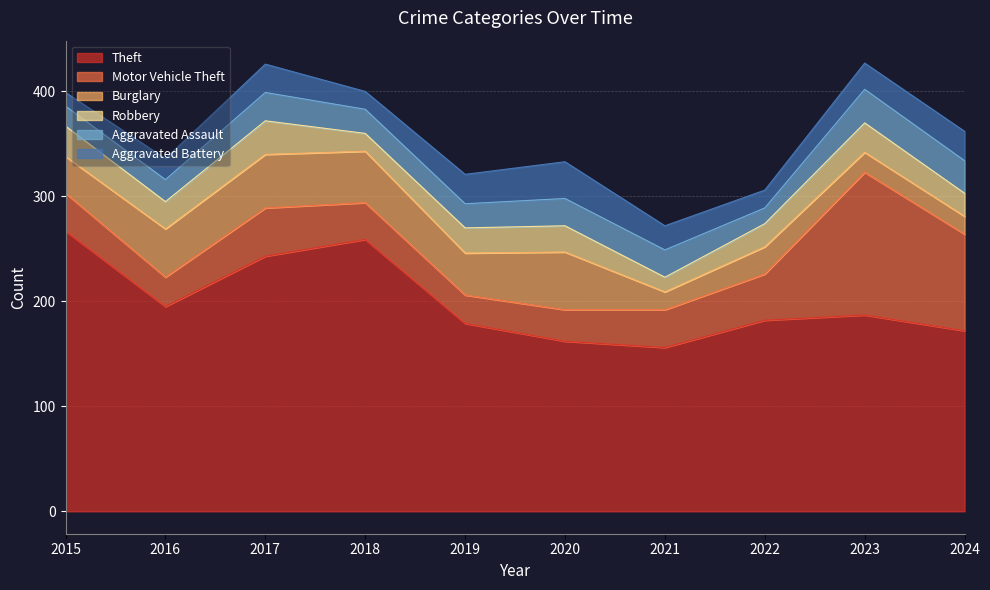

What is the difference between the Aggravated Battery values at 2018 and 2020?

18